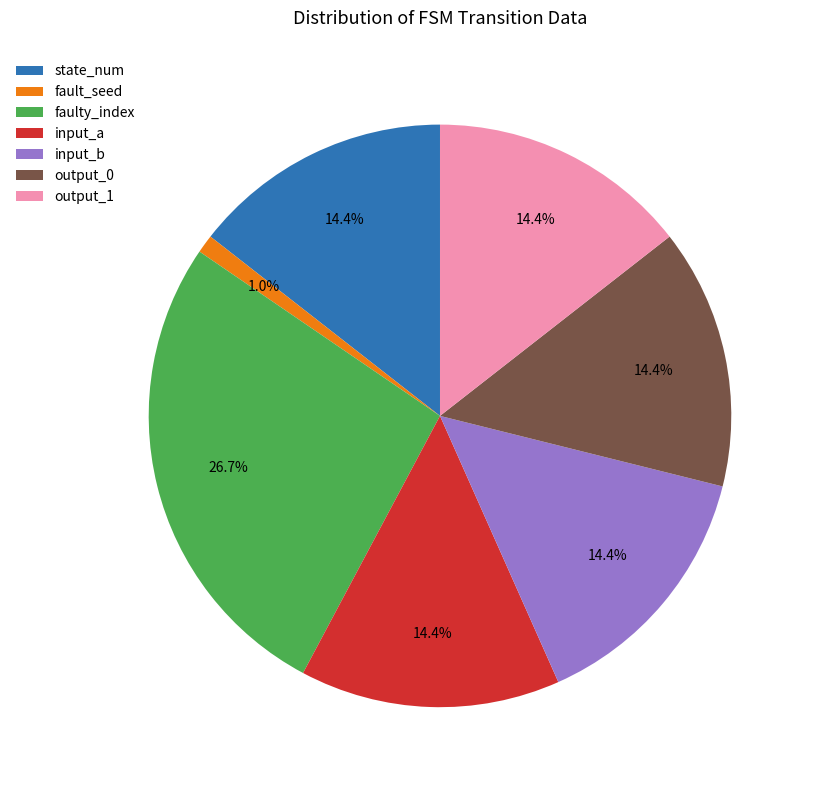

Is there a majority slice in this chart?

No